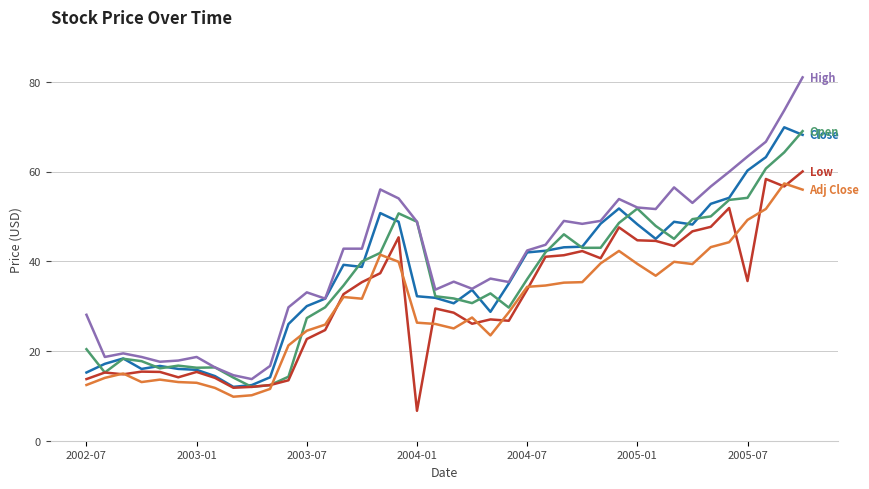

What is the minimum value shown in the chart?

6.7